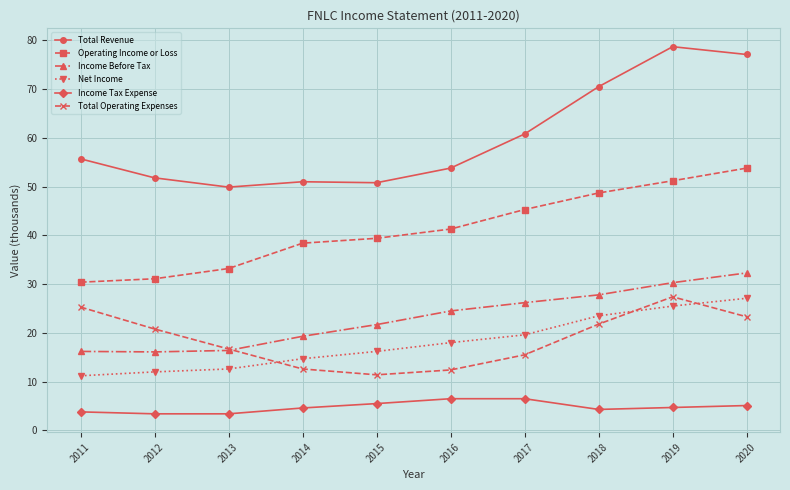

Which series changed the most between 2016 and 2020?

Total Revenue